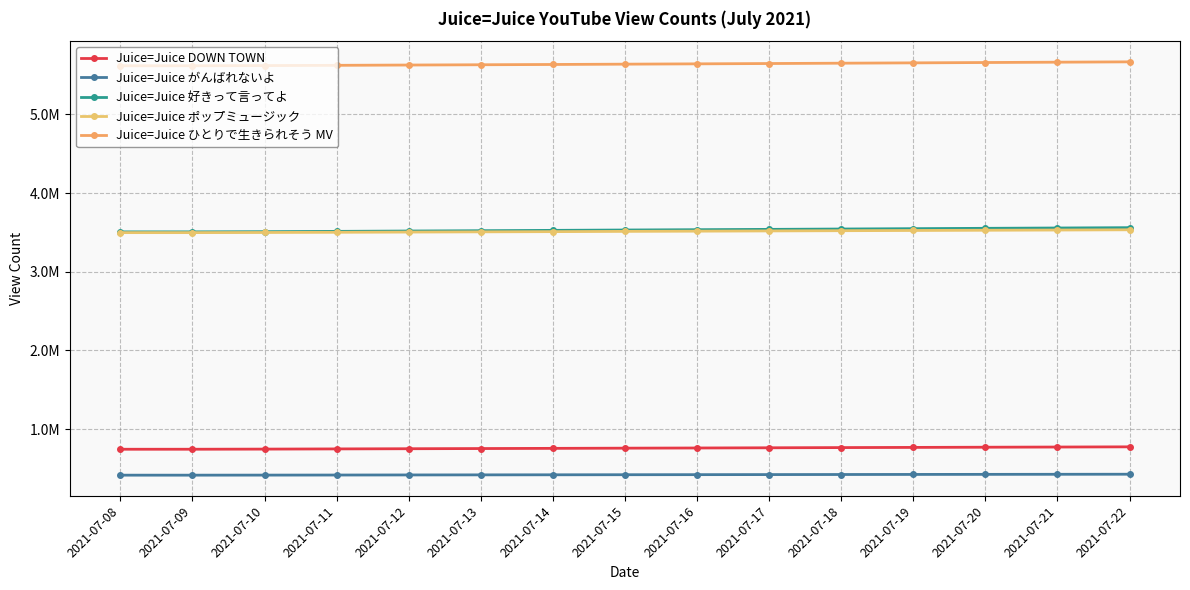

What is the value of the Juice=Juice がんばれないよ point at the 3rd from the left?

414477